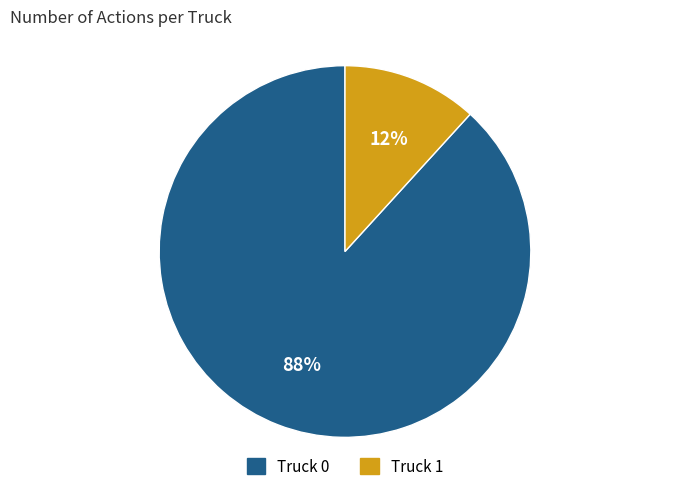

How many slices are in this pie chart?

2